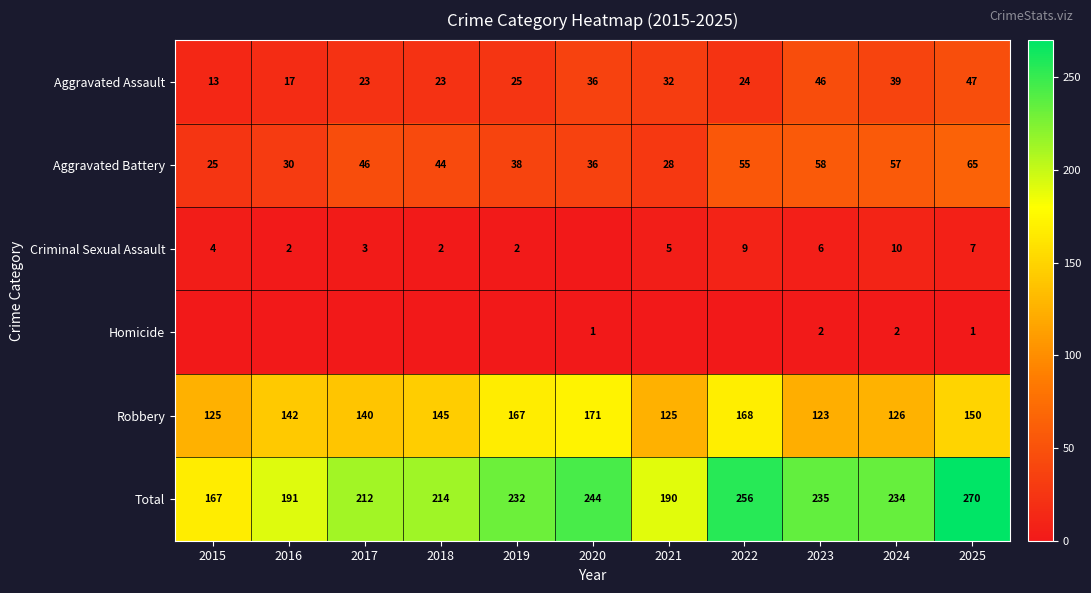

Rank the categories by Aggravated Battery value from highest to lowest.

2025, 2023, 2024, 2022, 2017, 2018, 2019, 2020, 2016, 2021, 2015